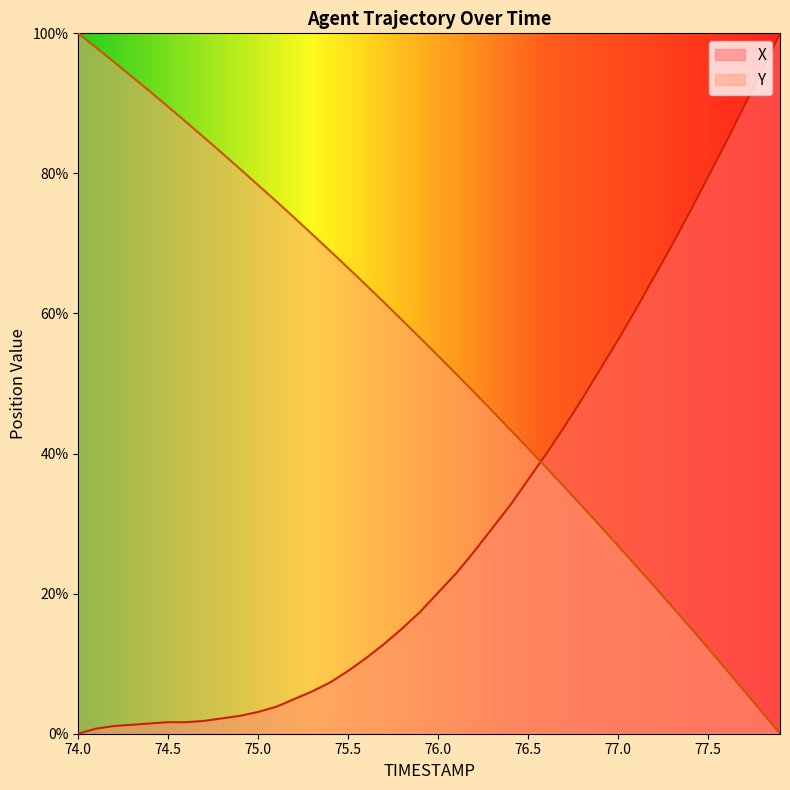

The Y series shows 91.1 at 76.0. True or false?

False